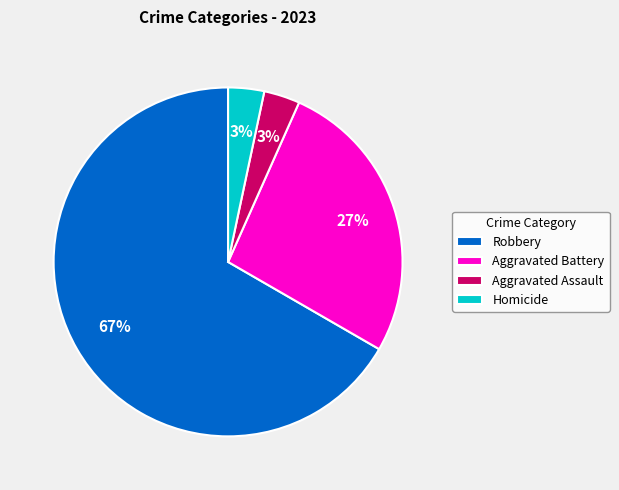

Combined, do Aggravated Assault and Aggravated Battery account for over 50%?

No